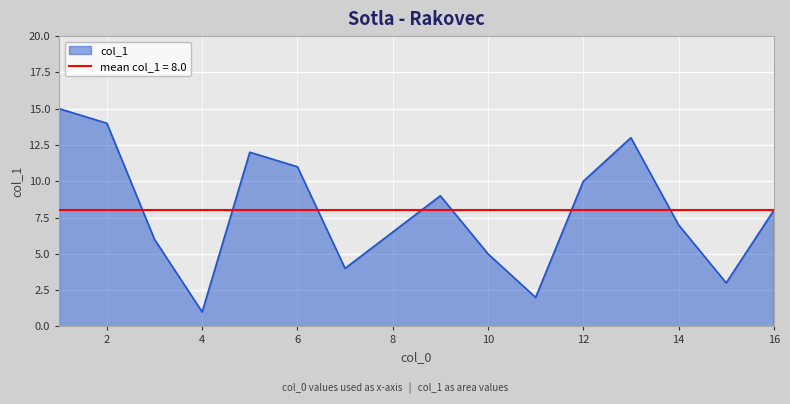

Count the number of data series in this chart.

1